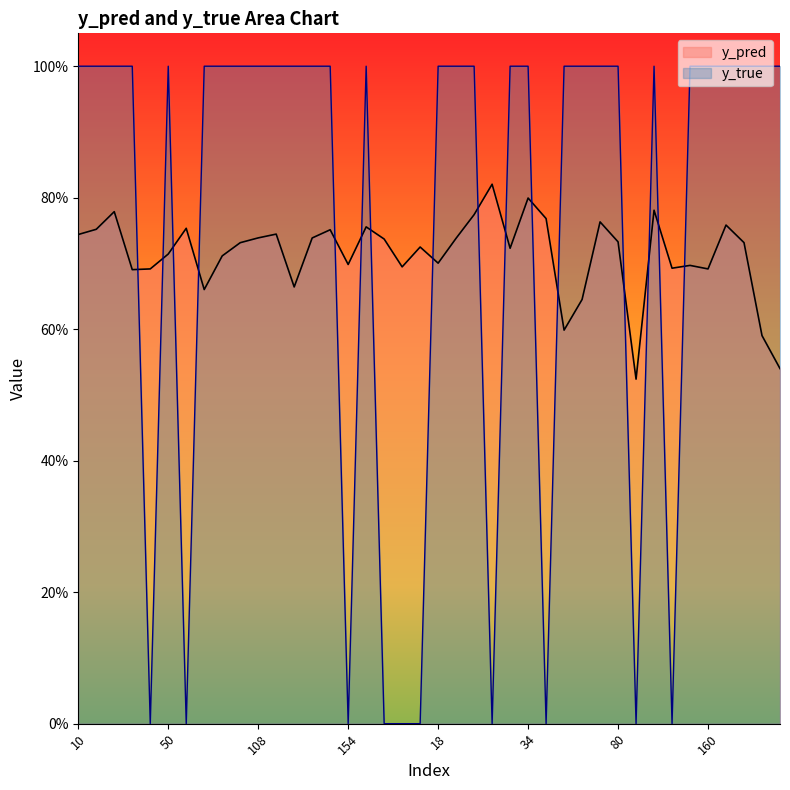

At which category does the chart reach its peak across all series?

10